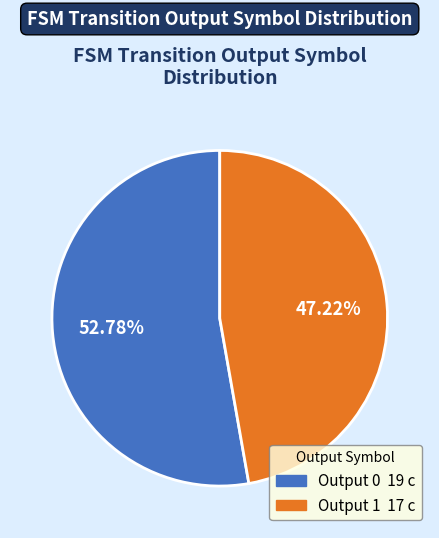

Is there any slice that represents more than half of the pie?

Yes